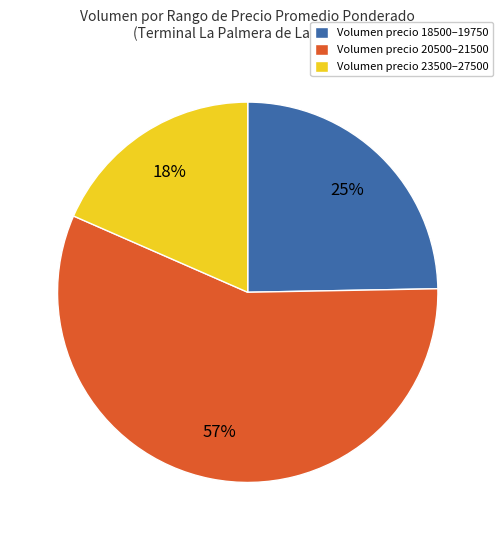

True or false: Volumen precio 20500–21500 accounts for 57% of the total.

True